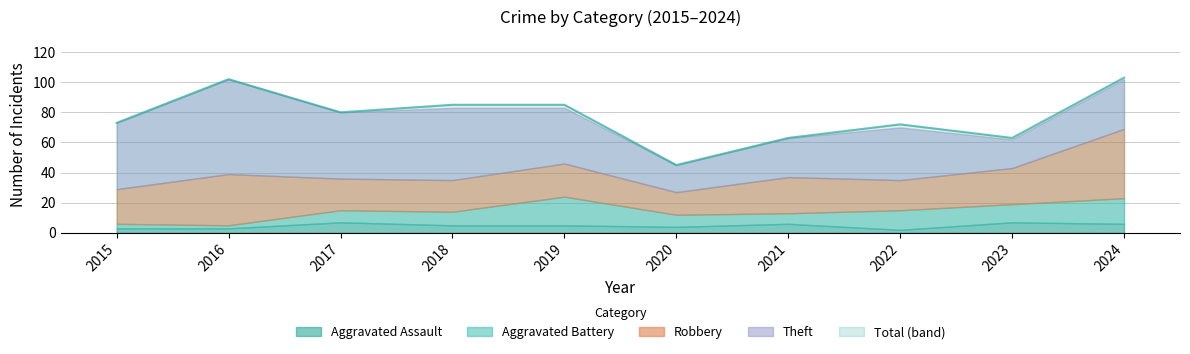

True or false: Aggravated Assault and Total cross at least once.

False